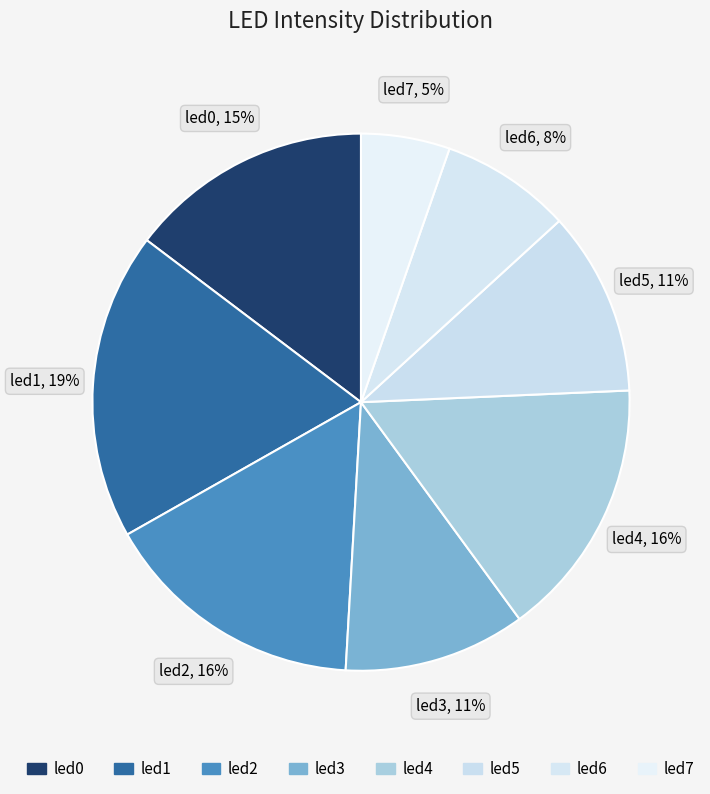

Which category has the biggest portion of the pie?

led1